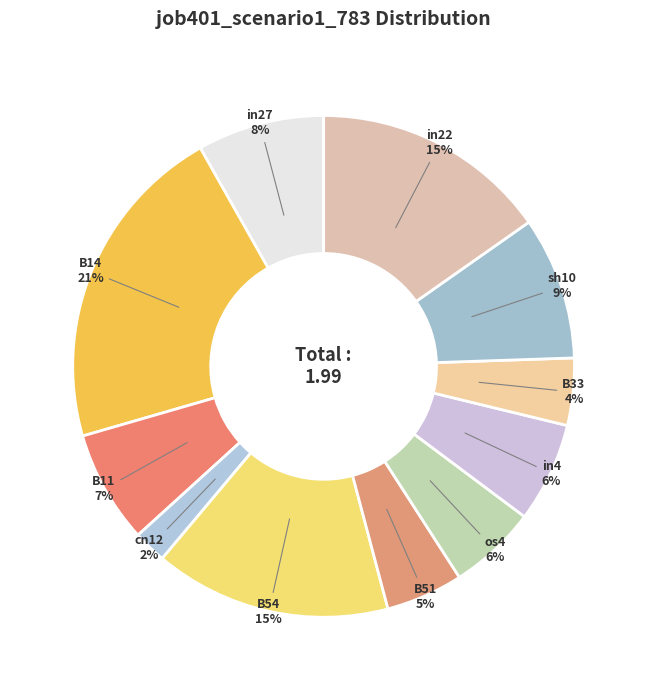

Which has a higher value, B51 or B54?

B54